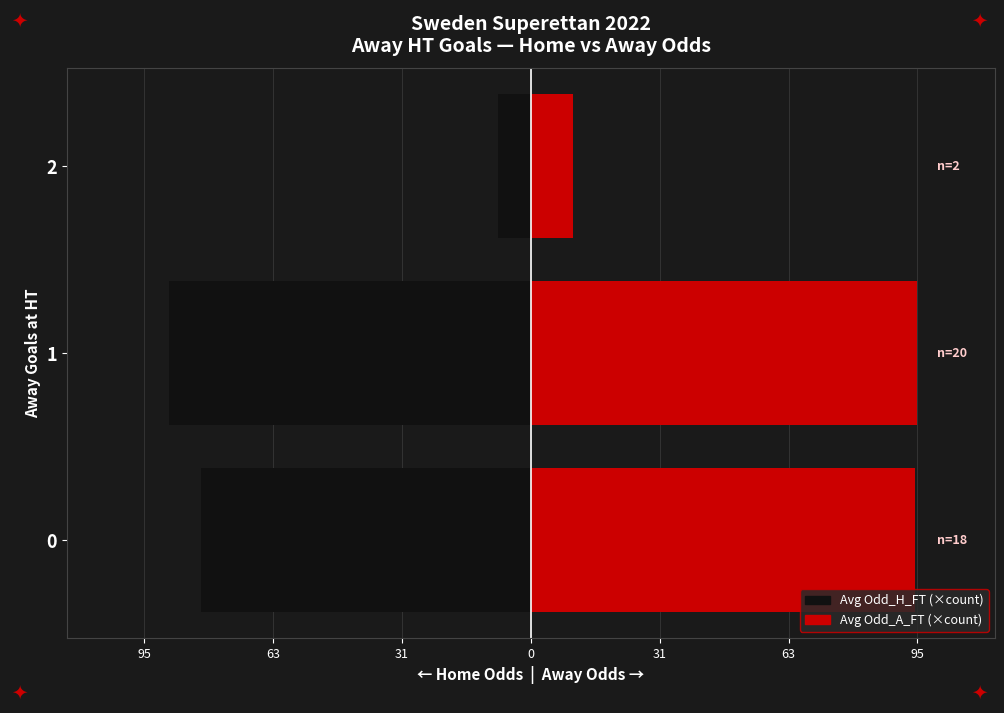

What are all the series names shown in the legend?

Avg Odd_H_FT, Avg Odd_A_FT